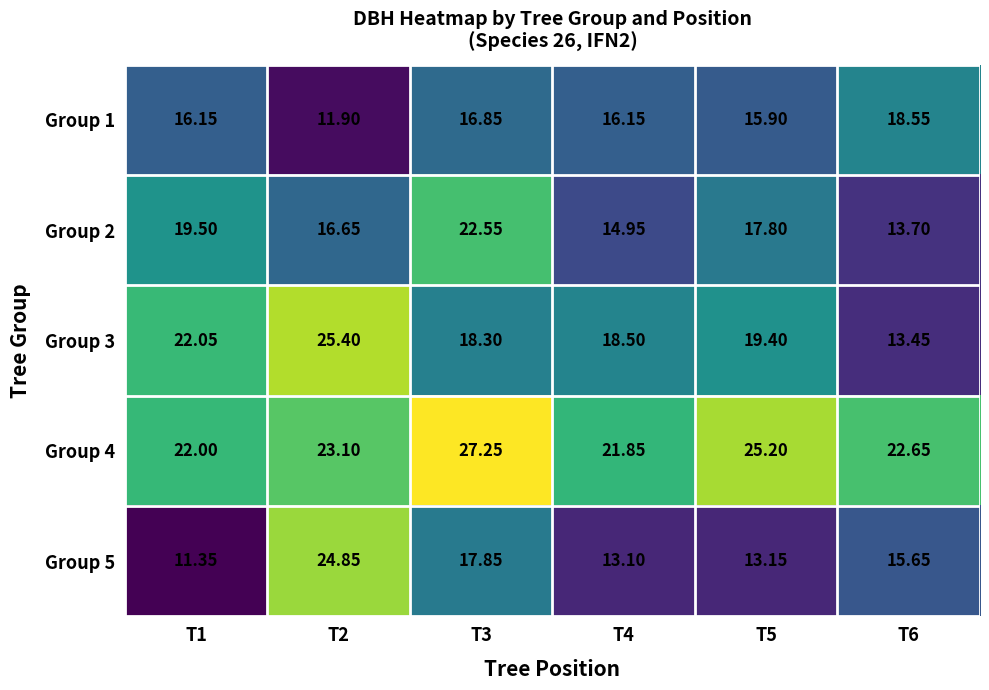

List the series in order of their peak value, lowest first.

Group 1, Group 2, Group 5, Group 3, Group 4